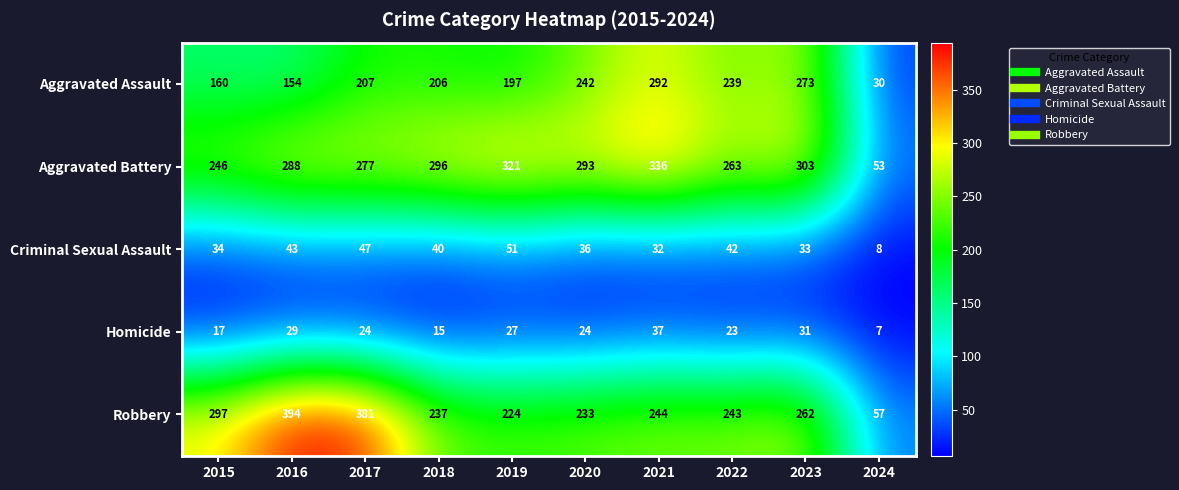

Where does the Aggravated Battery series first go above 293?

2018